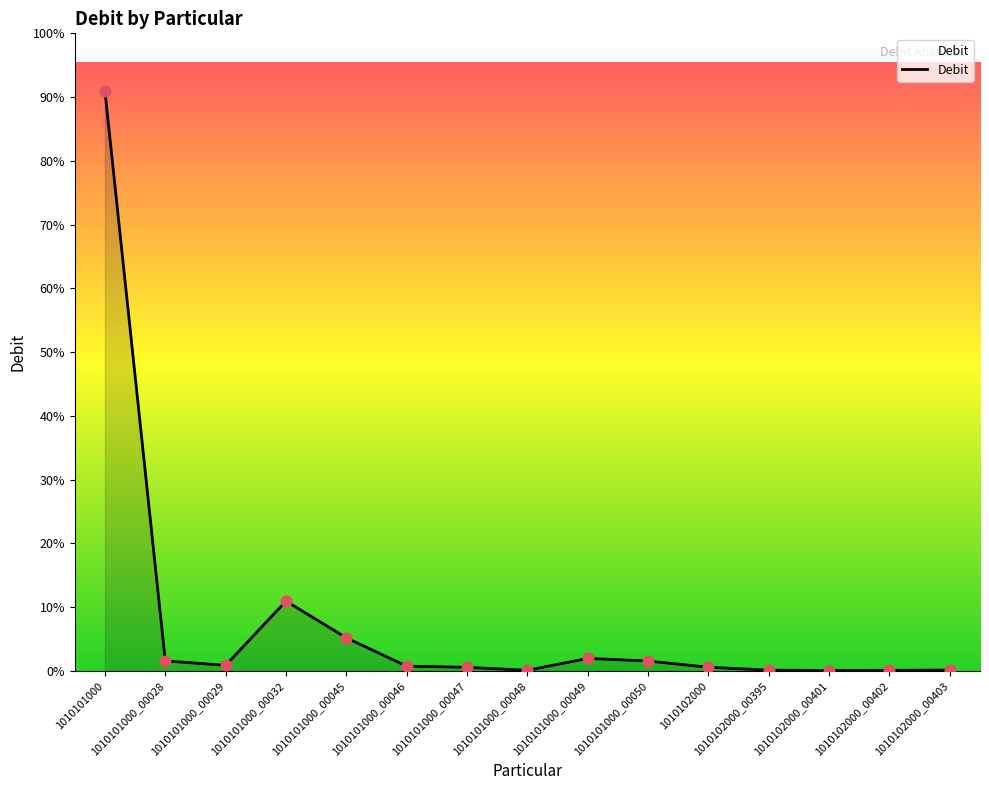

Does the chart have visible grid lines?

No